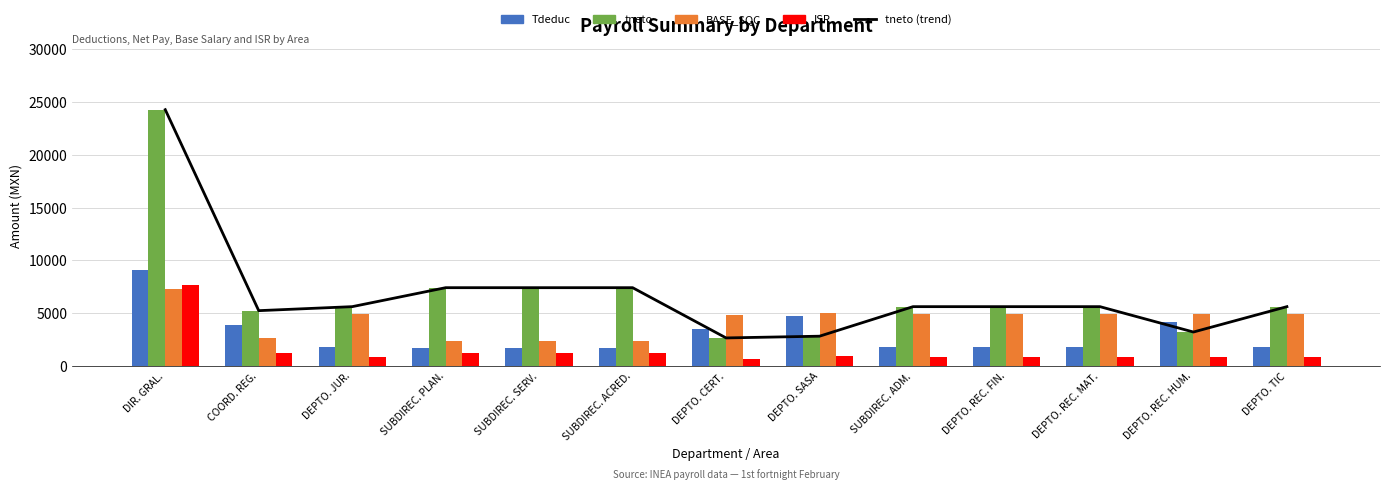

Reading left to right, what are all the values shown in this chart?

tneto (trend): 24283.1	5235.8	5615.5	7413.6	7413.6	7413.6	2651.5	2815.7	5615.5	5615.5	5615.5	3210.5	5615.5
Tdeduc: 9094.6	3829.8	1787.1	1652.0	1652.0	1652.0	3484.1	4716.9	1787.1	1787.1	1787.1	4192.1	1787.1
tneto: 24283.1	5235.8	5615.5	7413.6	7413.6	7413.6	2651.5	2815.7	5615.5	5615.5	5615.5	3210.5	5615.5
BASE_SQC: 7305.2	2673.2	4895.2	2342.8	2342.8	2342.8	4833.1	5025.2	4895.2	4895.2	4895.2	4895.2	4895.2
ISR: 7654.4	1225.4	870.1	1225.4	1225.4	1225.4	615.5	897.9	870.1	870.1	870.1	870.1	870.1